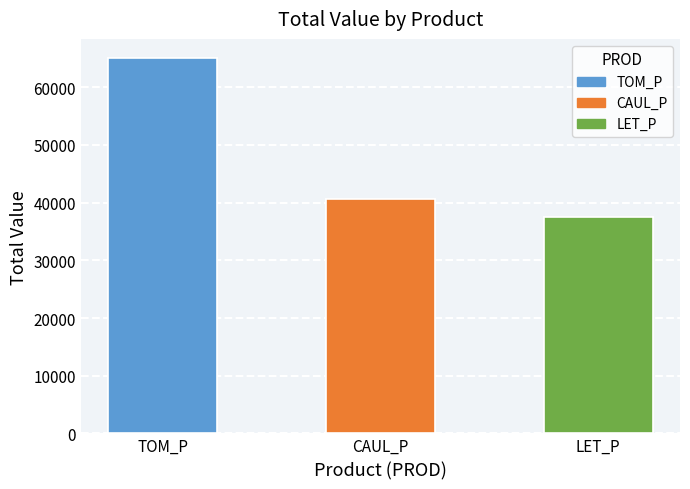

What is the difference between the second highest and second lowest values in the TOM_P series?

6393.2